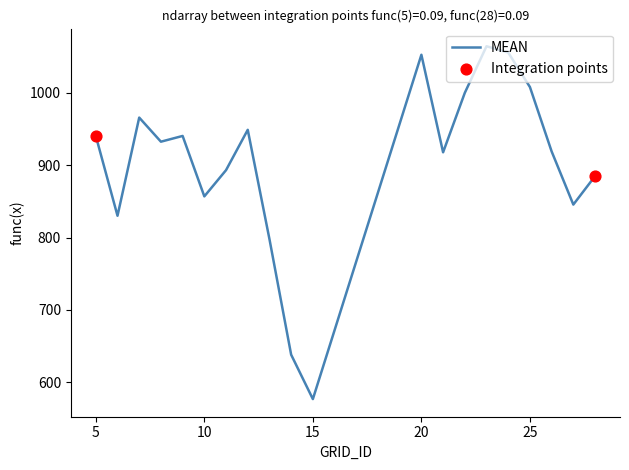

What is the minimum value shown in the chart?

577.0